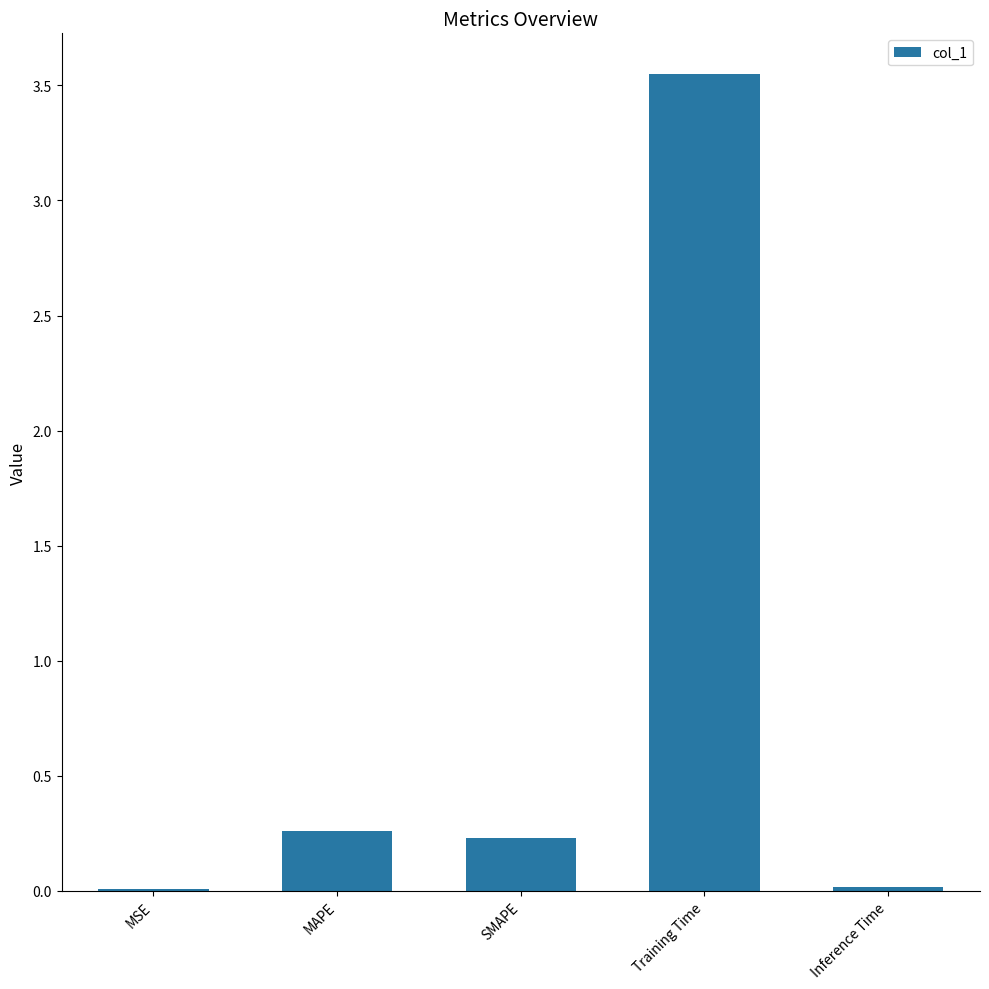

Which has a higher value, Inference Time or MAPE?

MAPE